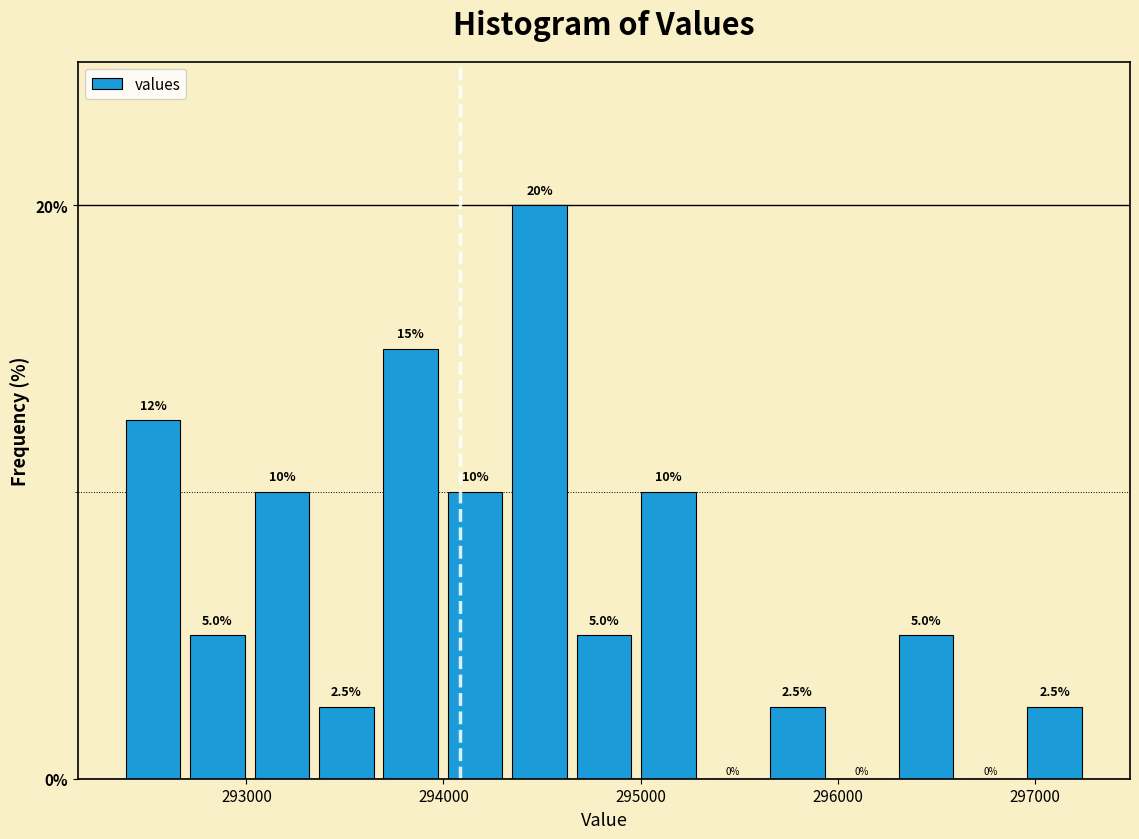

Read against the x-axis, roughly where is the centre of the tallest bar?

294500